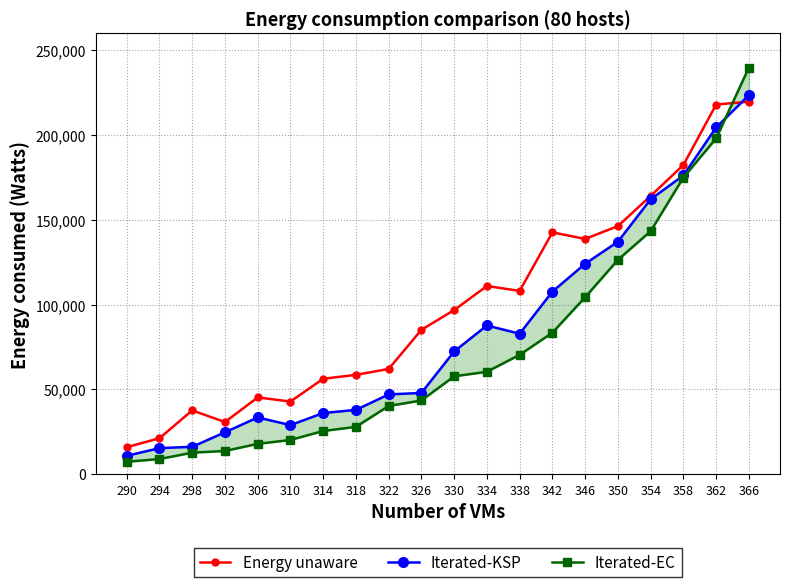

At which label is Iterated-KSP closest to 117133?

346